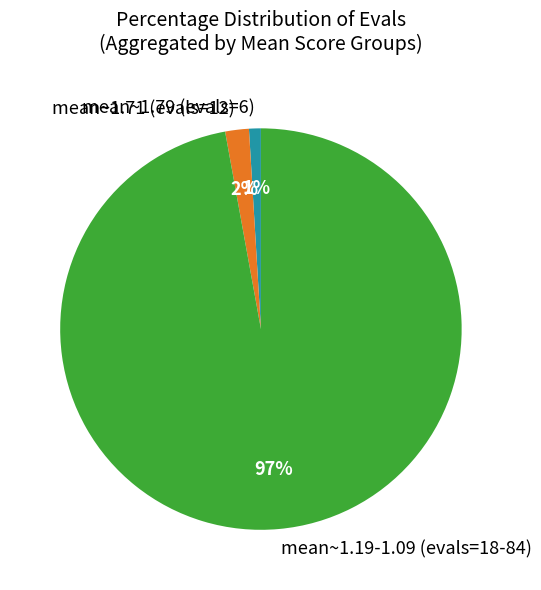

Count the number of slices in the pie.

3